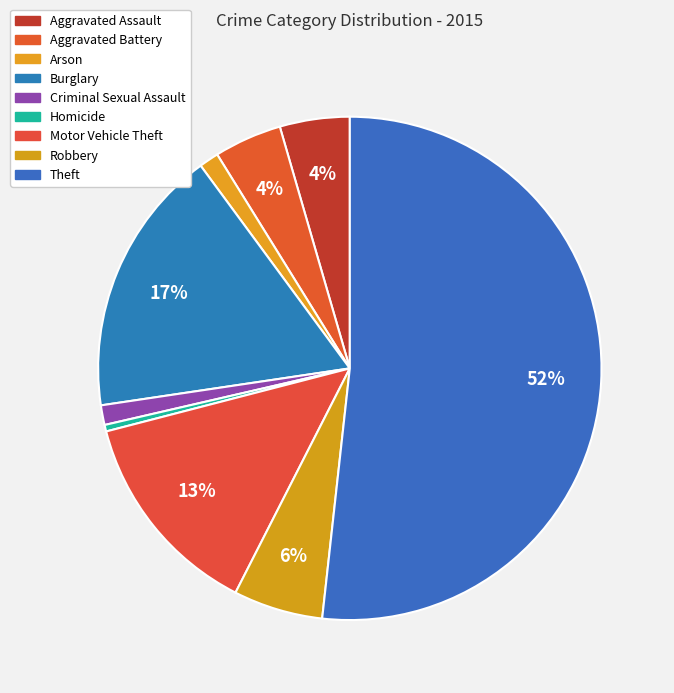

How many segments does this pie chart have?

9